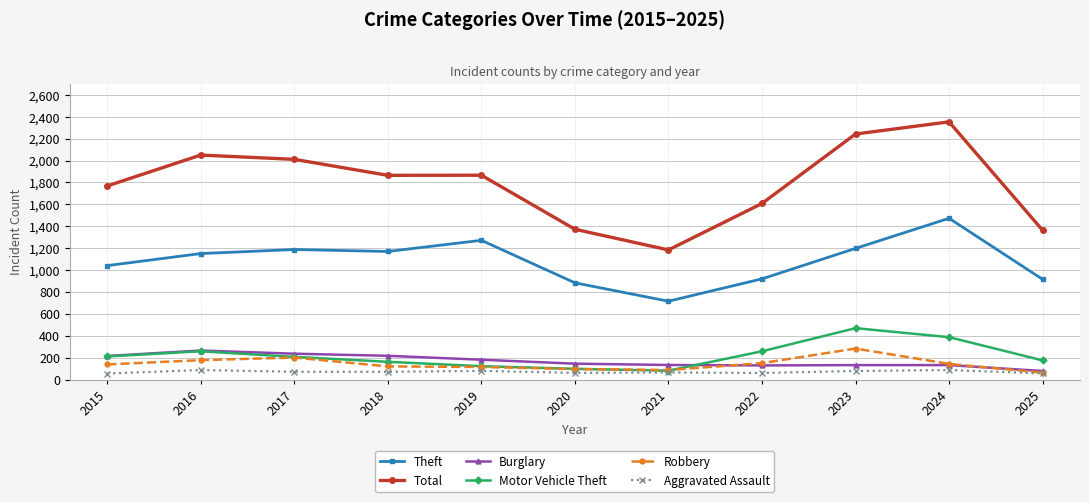

Which series has the largest range (max minus min)?

Total